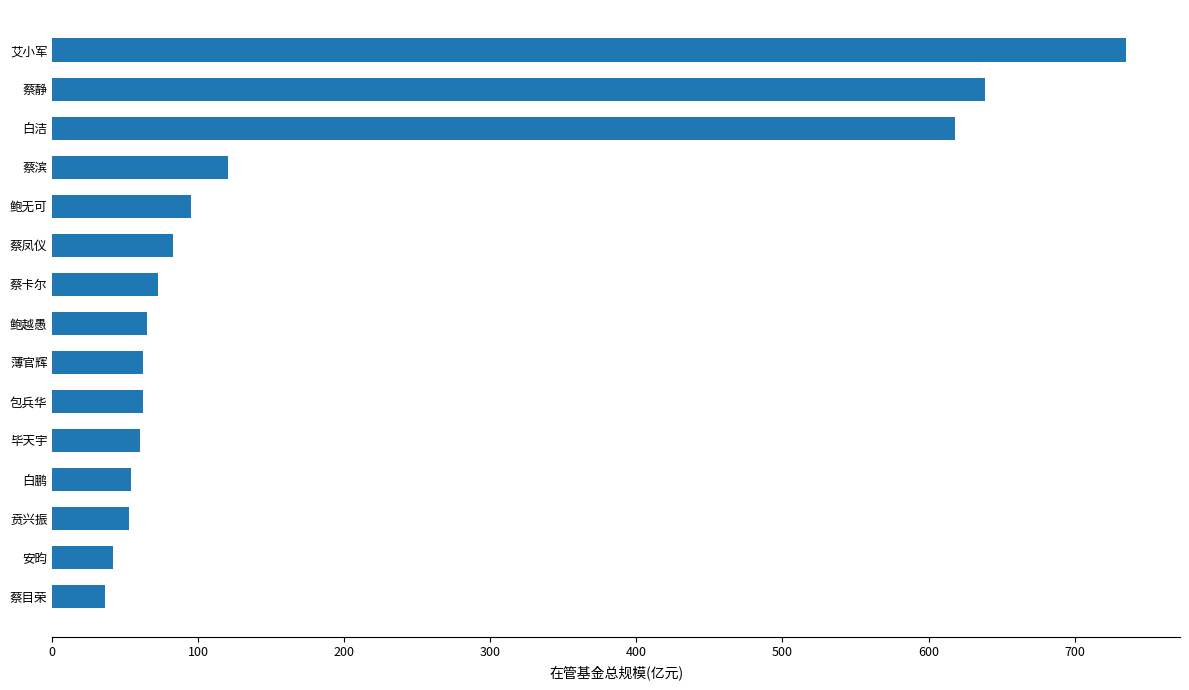

What is the sum of the values at 蔡卡尔 and 蔡凤仪?

155.1